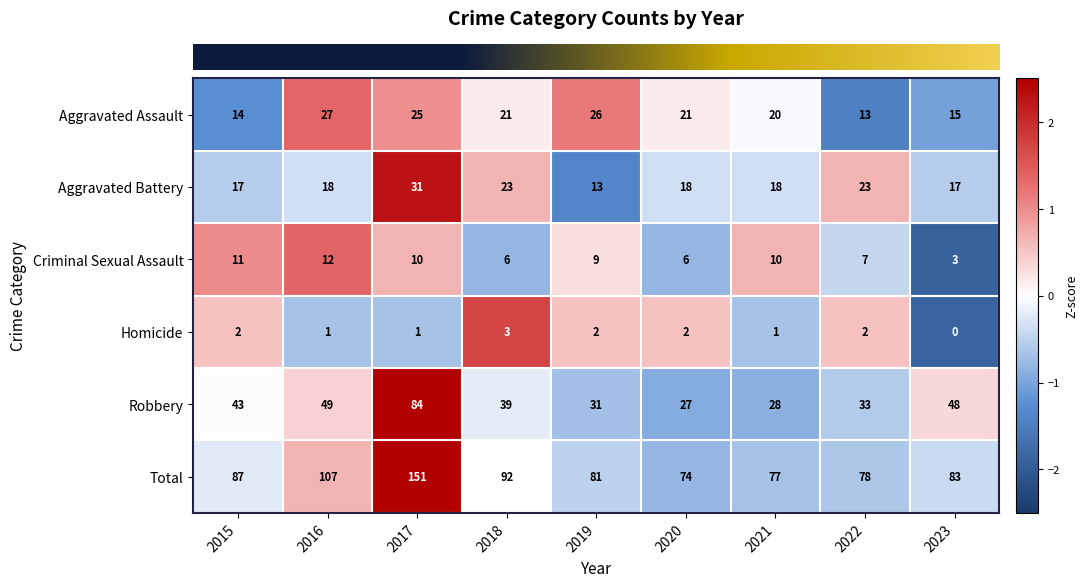

At which category does the chart reach its peak across all series?

2017